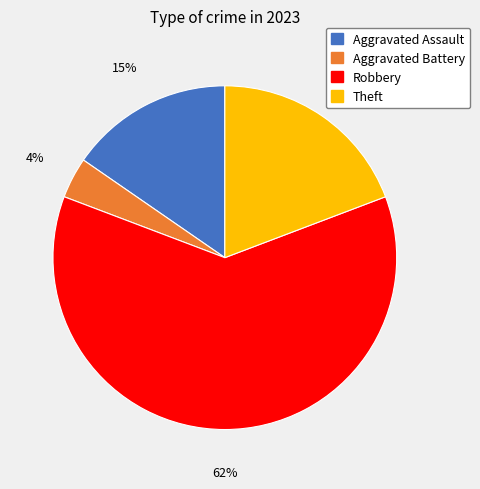

Combined, do Theft and Robbery account for over 50%?

Yes